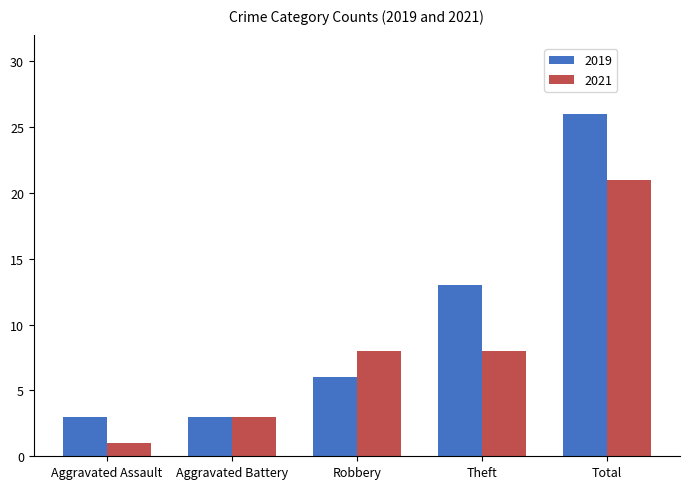

At Aggravated Assault, list the series in order from smallest to largest.

2021, 2019